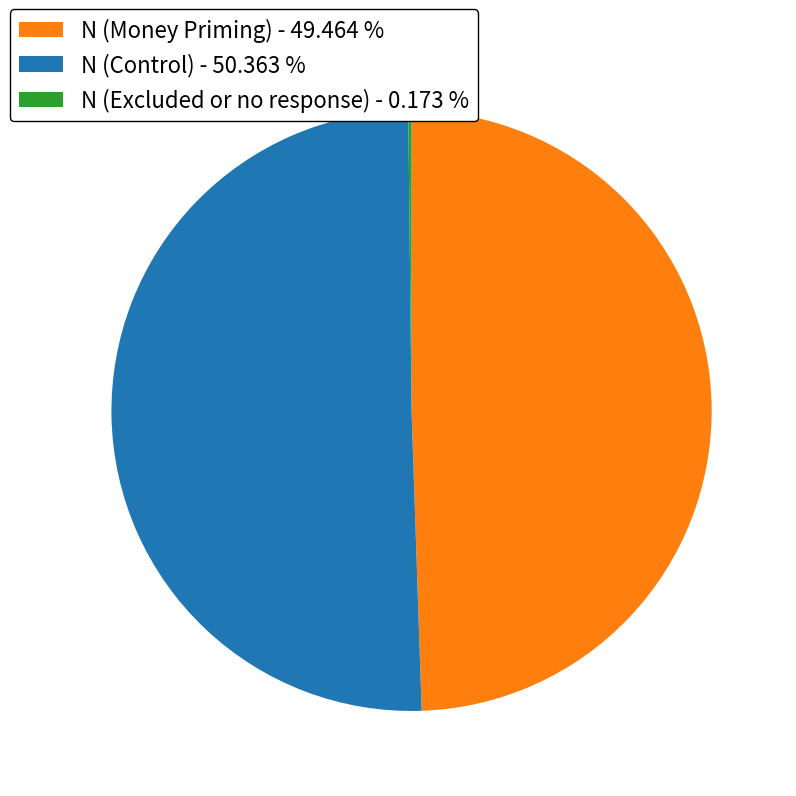

What is the ratio of the value at N (Control) - 50.363 % to the value at N (Money Priming) - 49.464 %?

1.0